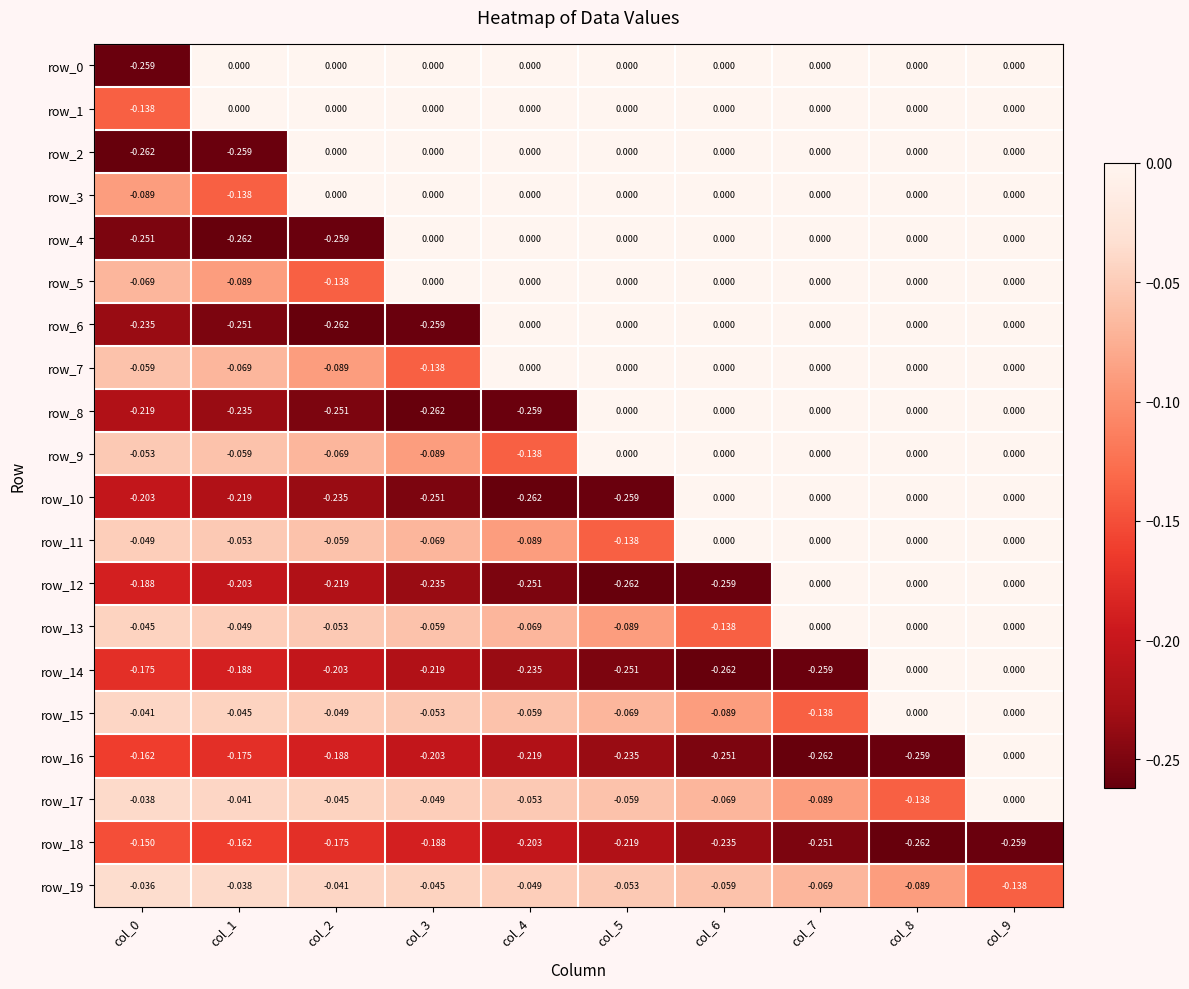

Is the value of row_17 at col_1 greater than the value of row_10 at col_9?

No